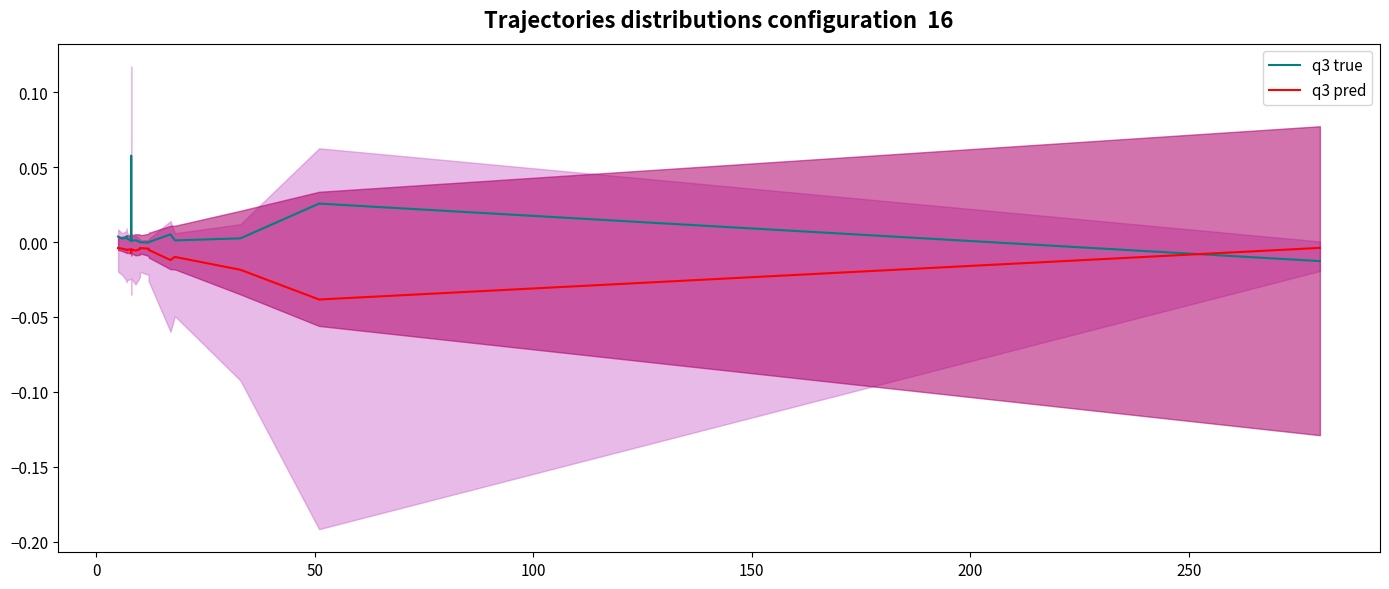

True or false: q3 true has a value of -0.0 at 14.

False